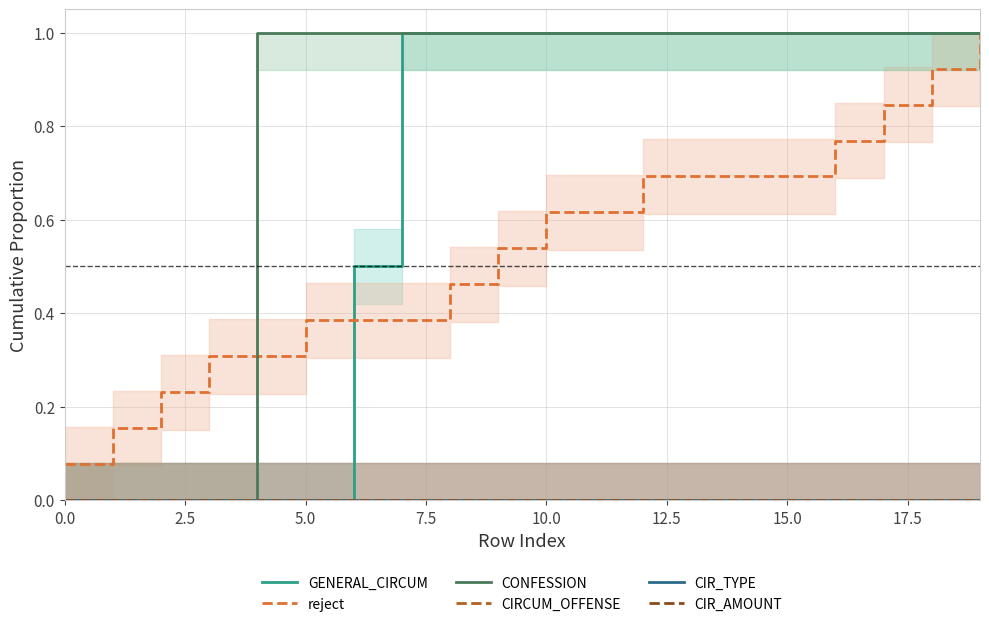

What is the spread (max minus min) of values at 11?

1.0